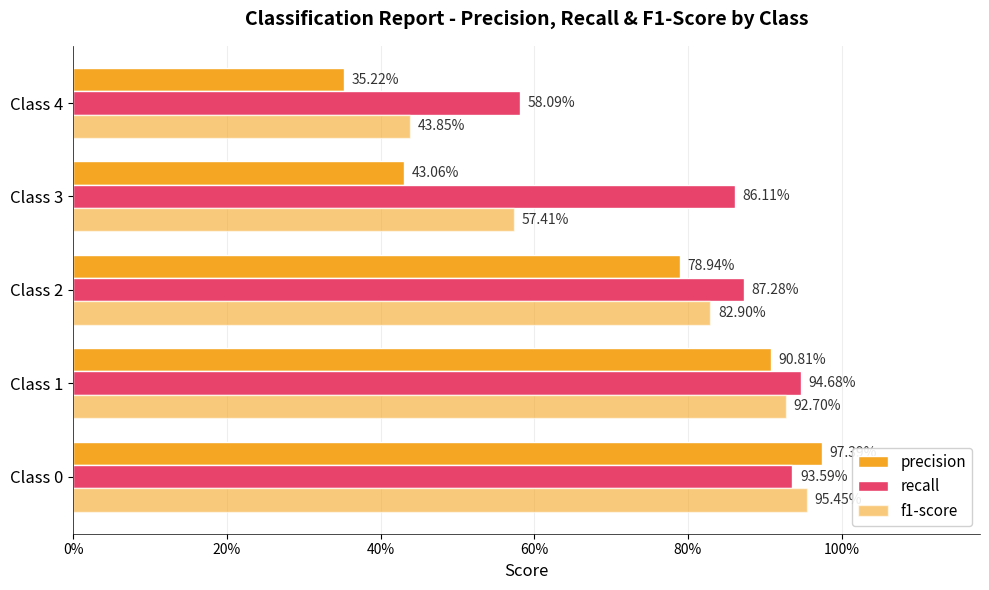

At how many categories does at least one series exceed 0?

5